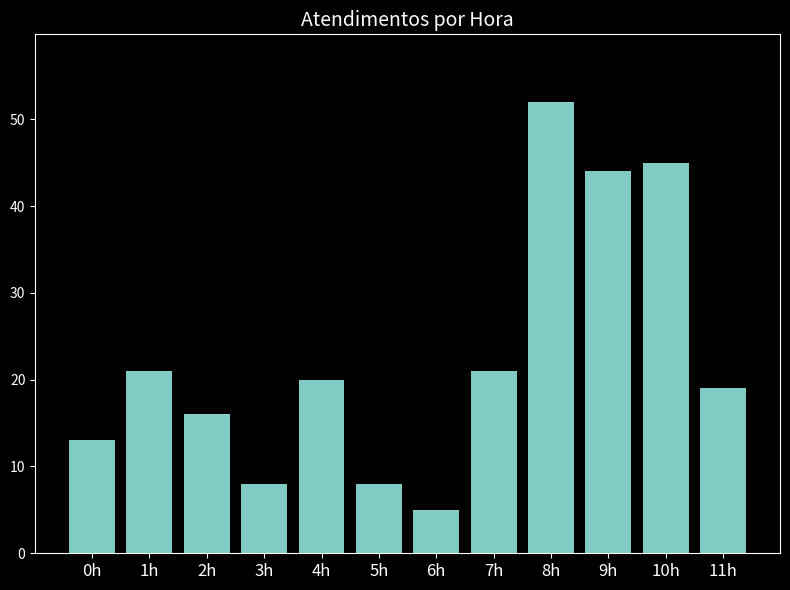

Reading right to left, what are all the values shown in this chart?

19	45	44	52	21	5	8	20	8	16	21	13